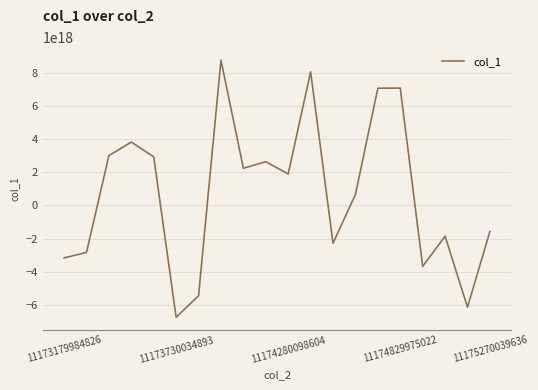

The value at 11173179984826 is -1139741703291026688. True or false?

False